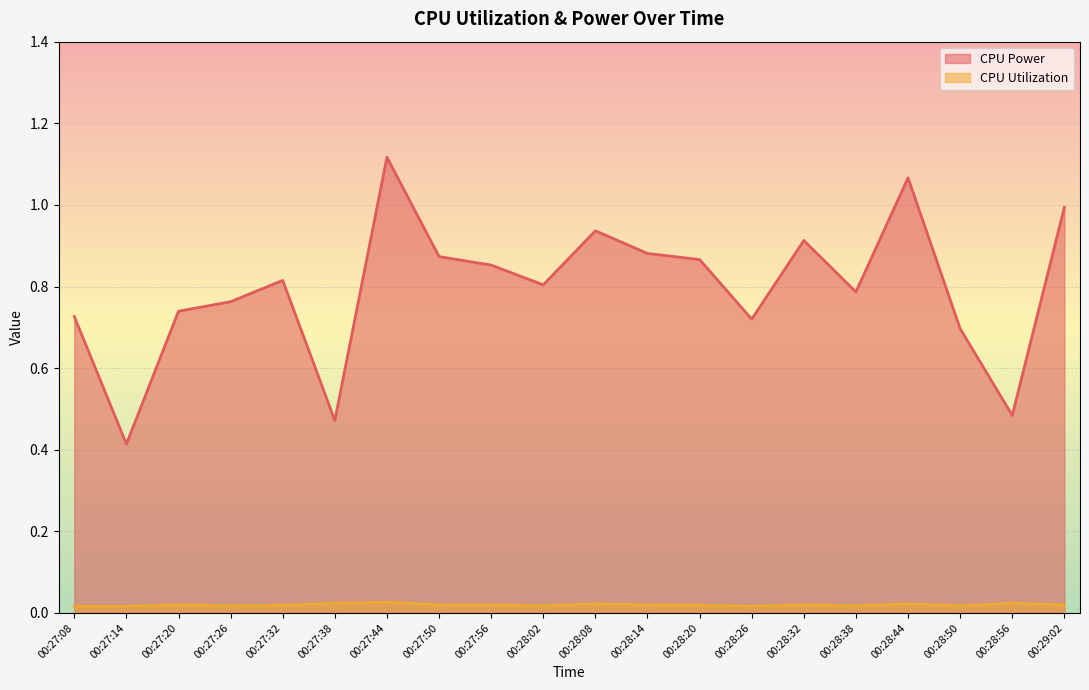

Reading left to right, transcribe all the data shown in this chart.

CPU Power: 0.7	0.4	0.7	0.8	0.8	0.5	1.1	0.9	0.9	0.8	0.9	0.9	0.9	0.7	0.9	0.8	1.1	0.7	0.5	1.0
CPU Utilization: 0.0	0.0	0.0	0.0	0.0	0.0	0.0	0.0	0.0	0.0	0.0	0.0	0.0	0.0	0.0	0.0	0.0	0.0	0.0	0.0